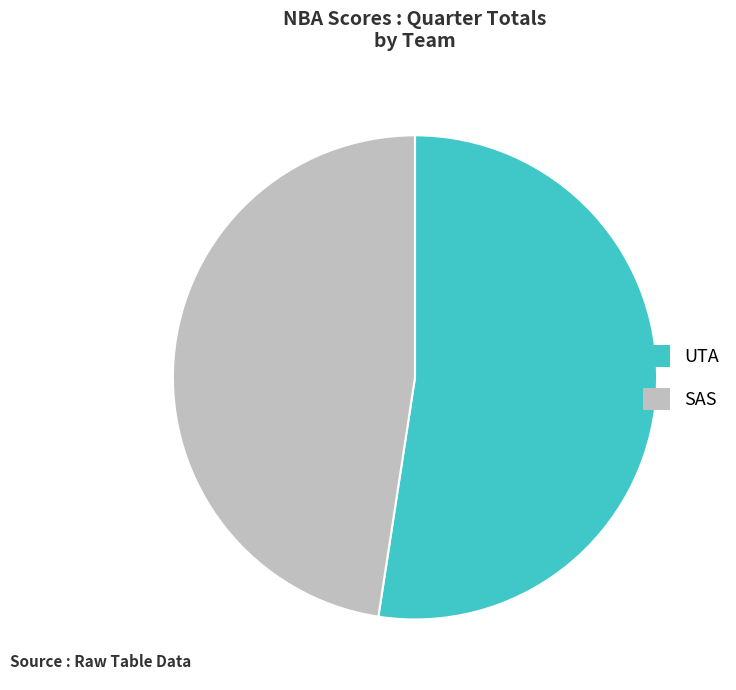

Which has a higher value, UTA or SAS?

UTA